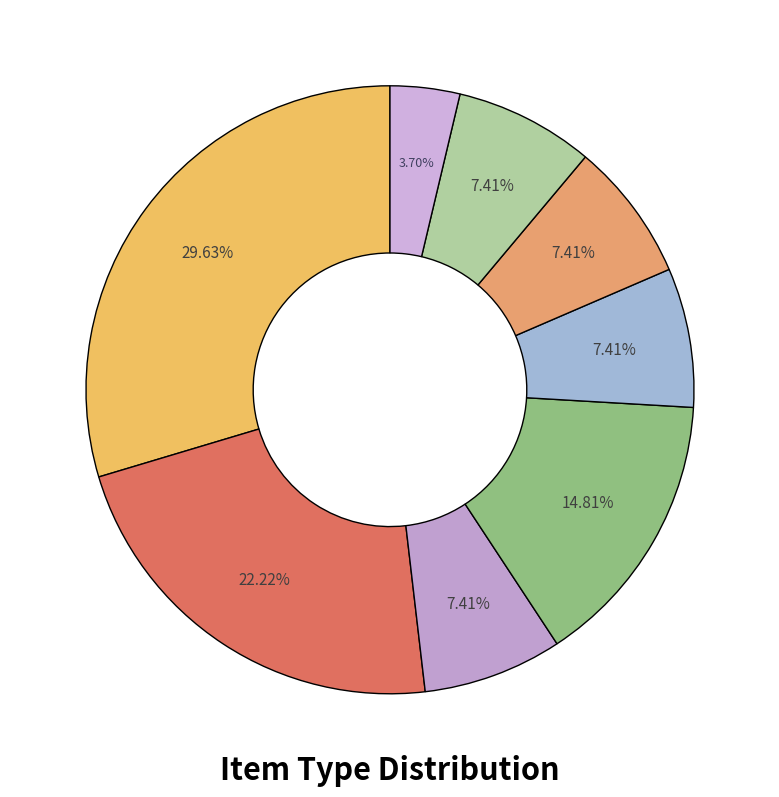

Which category has the biggest portion of the pie?

journalArticle